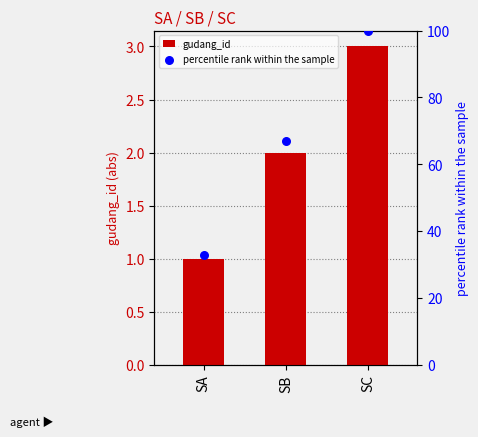

Which series has the largest total across all categories?

percentile rank within the sample